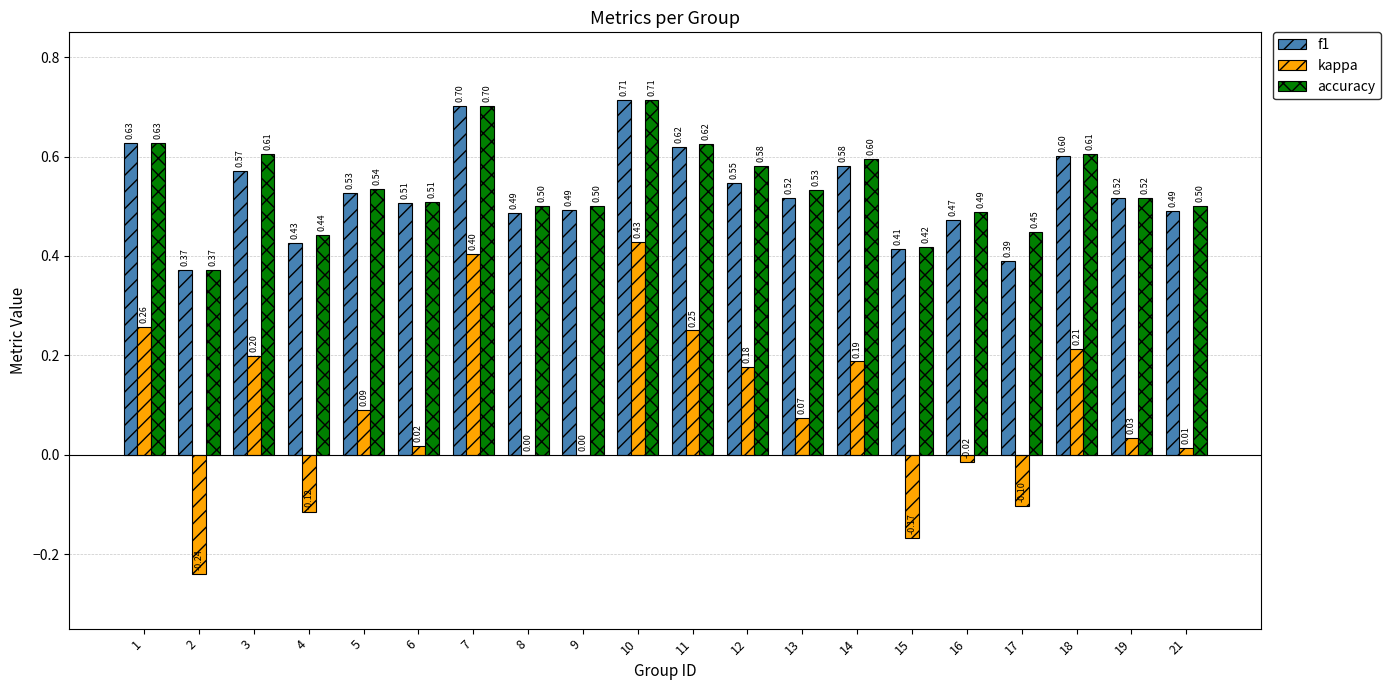

Which series changed the most between 5 and 11?

kappa